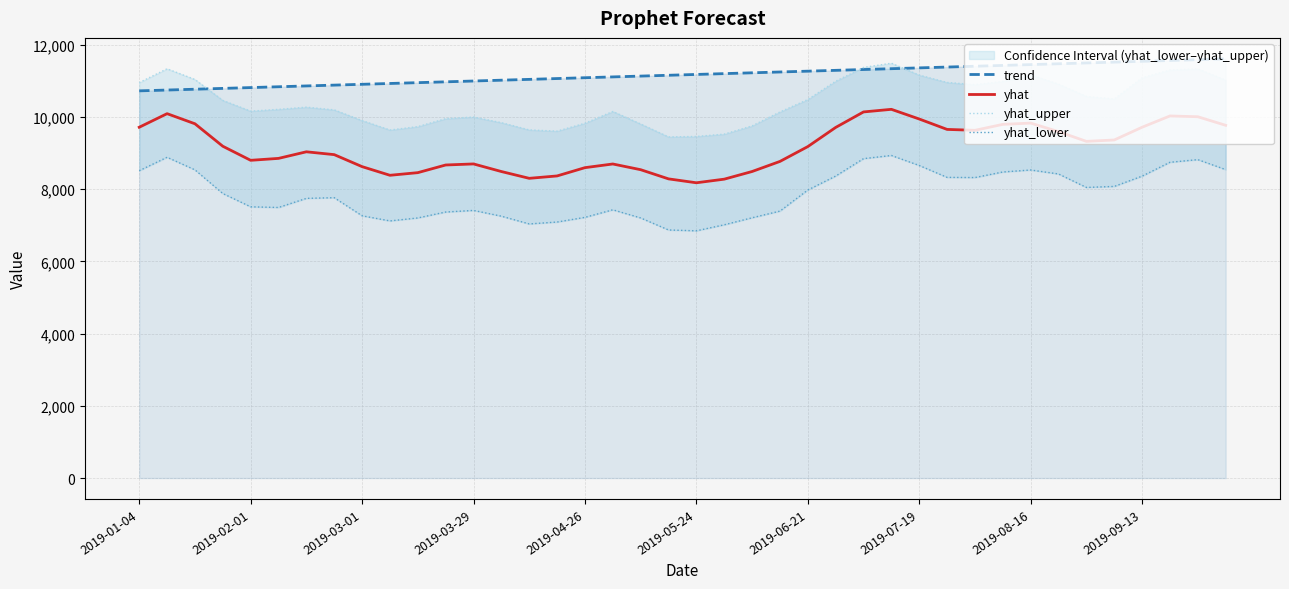

The value of yhat at 10 is 8460.7. True or false?

True